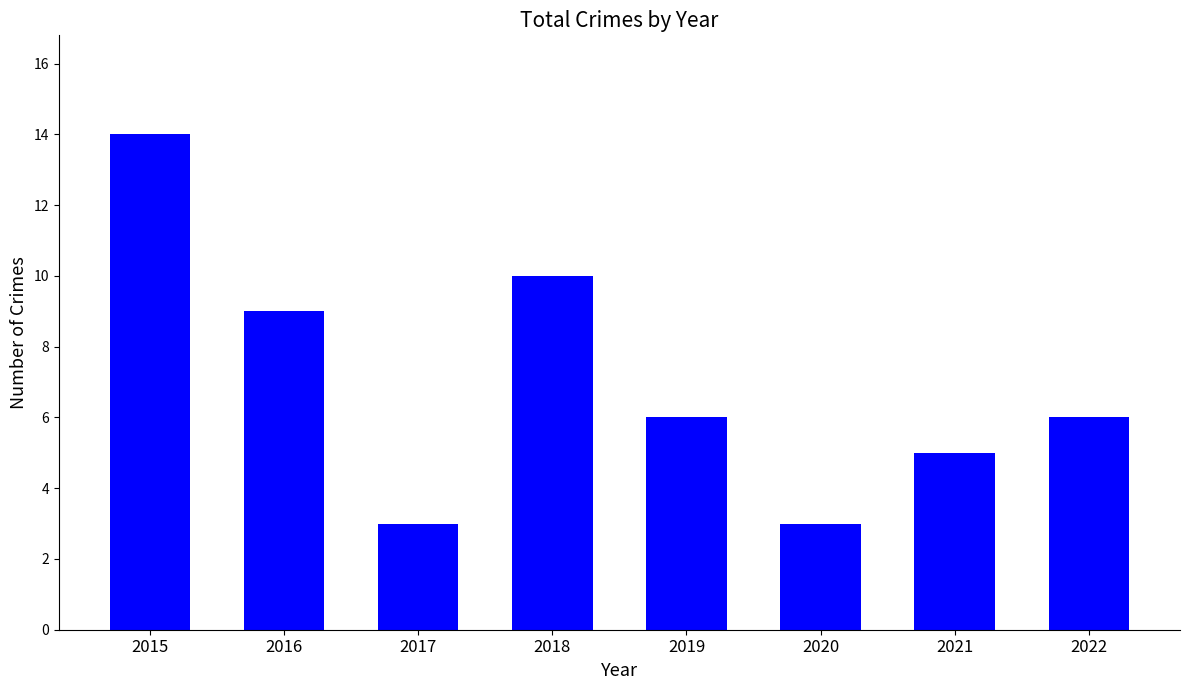

Which has a higher value, 2016 or 2019?

2016